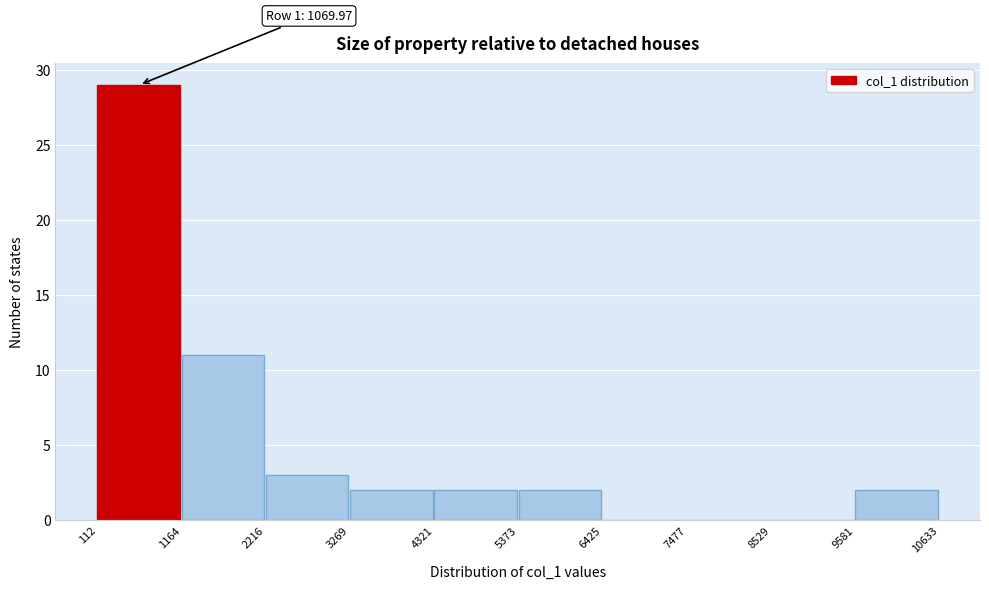

Over which range of the x-axis is the bar tallest?

112 to 1164